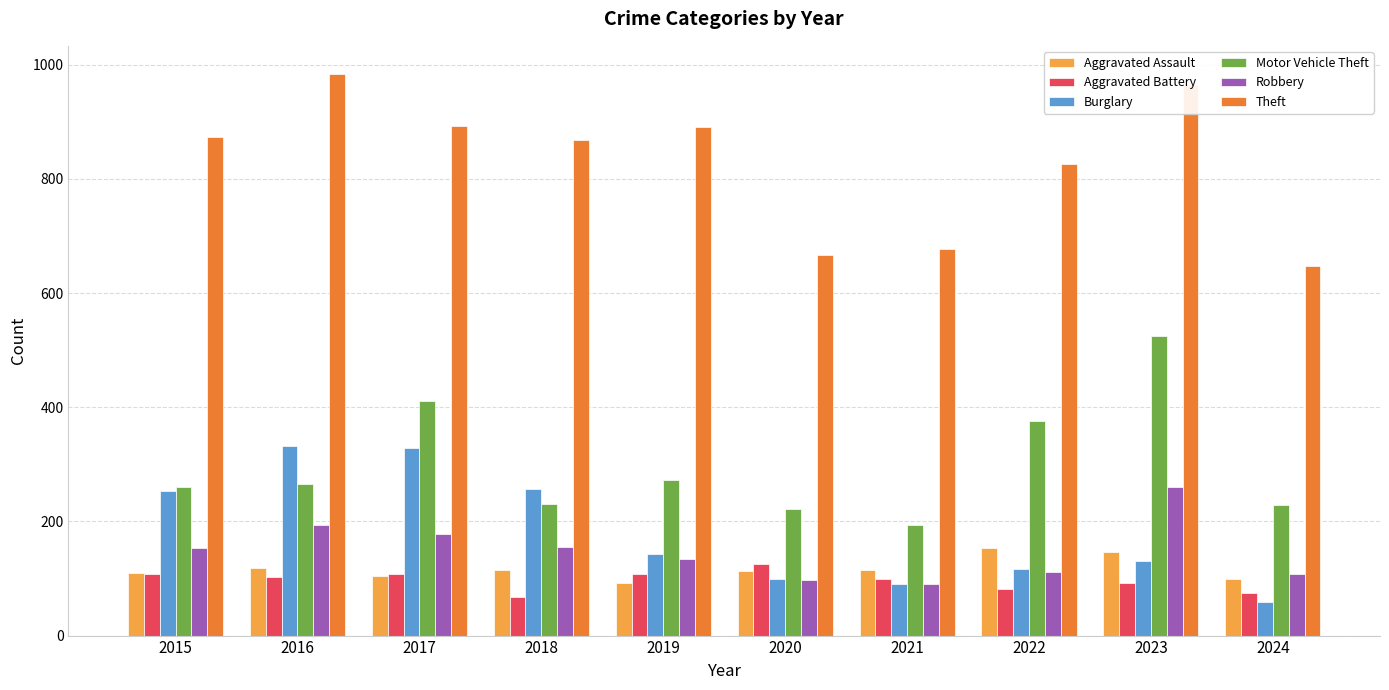

How many bars are there in each group?

6